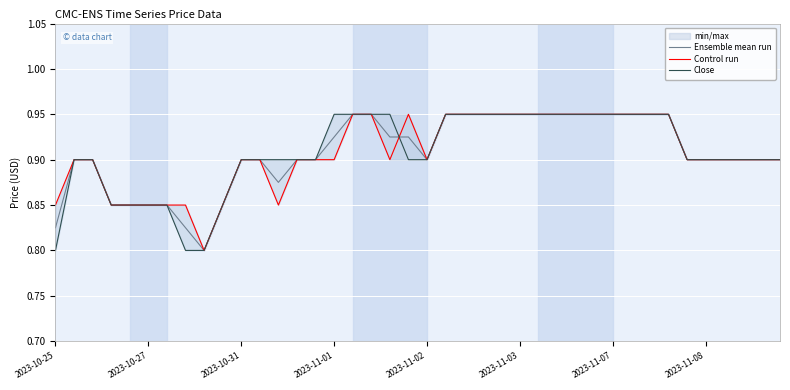

Is it true that Close equals 0.9 at 33?

True